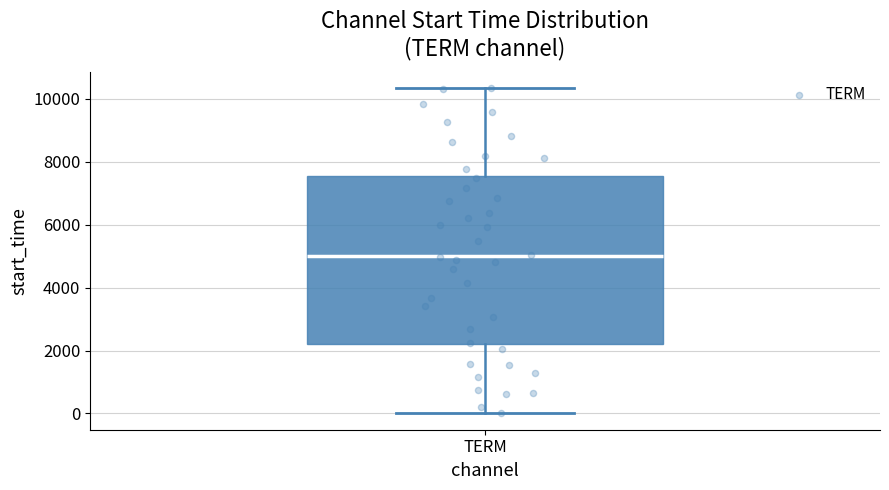

Transcribe this box plot: give where the median line is, the range the box spans, and where the two whiskers end, as read against the y-axis. The values are not printed on the chart, so give them approximately, as read against the axis.

median 5000, box 2200 to 7600, whiskers 0 to 10400